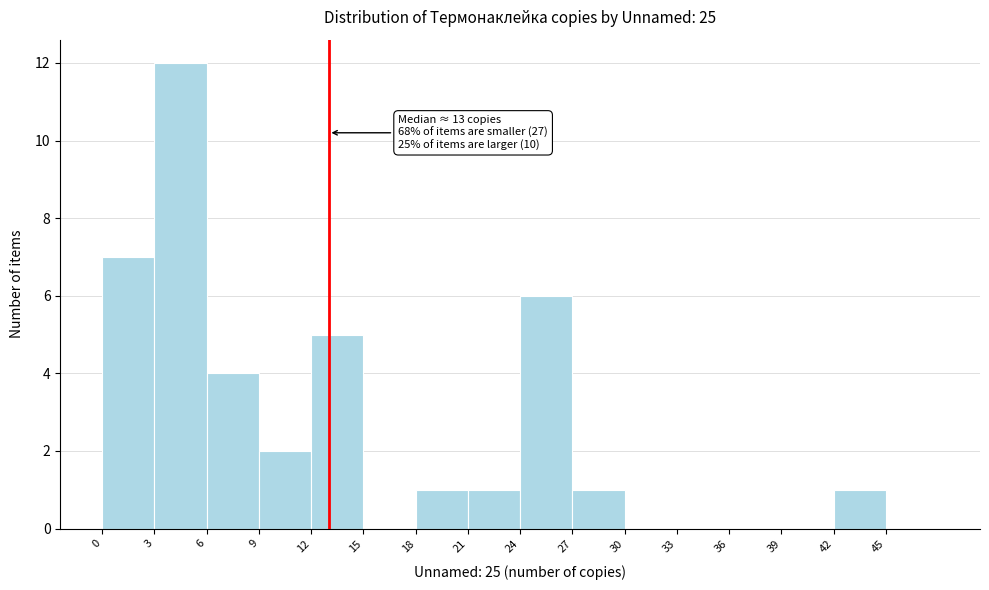

Over which range of the x-axis is the bar tallest?

3 to 6